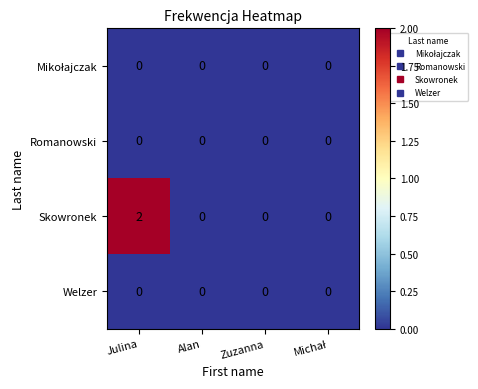

Which series has the widest spread of values?

Skowronek